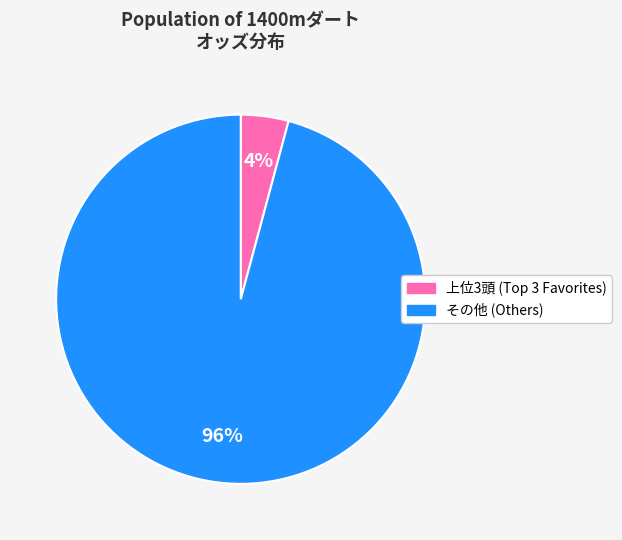

Is there a majority slice in this chart?

Yes